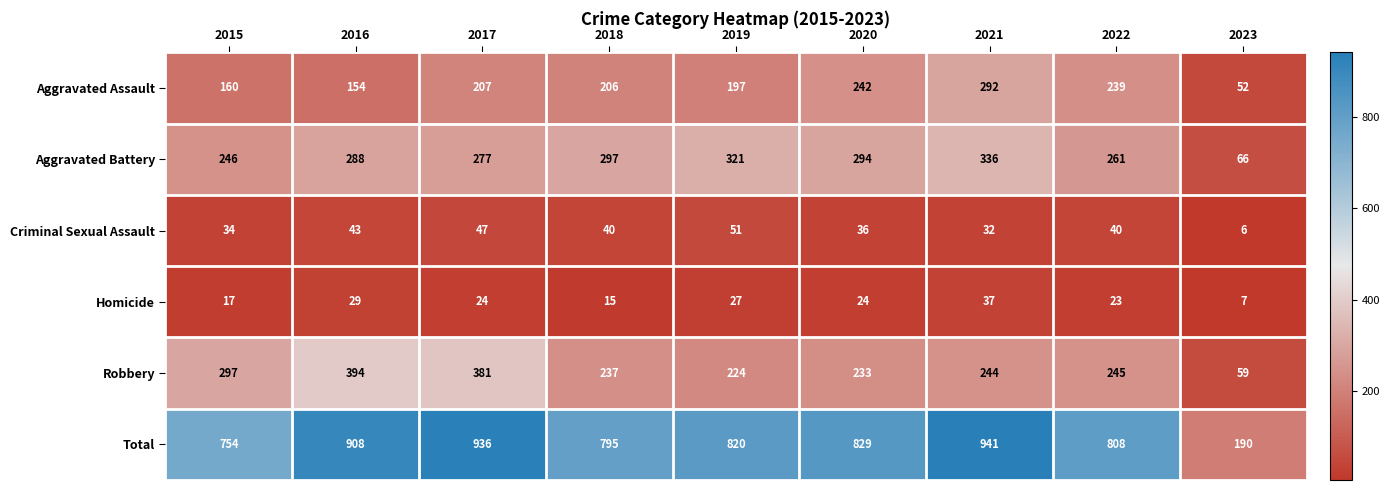

Is it true that Criminal Sexual Assault equals 24 at 2017?

False